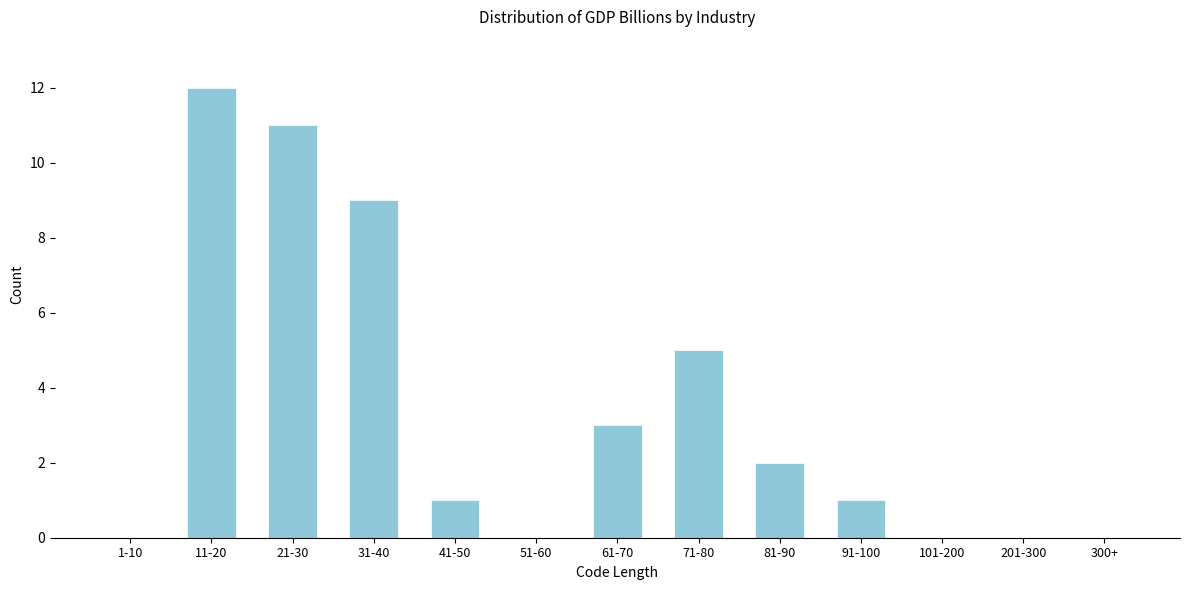

Reading left to right, list all the values displayed in this chart.

1-10=0	11-20=12	21-30=11	31-40=9	41-50=1	51-60=0	61-70=3	71-80=5	81-90=2	91-100=1	101-200=0	201-300=0	300+=0